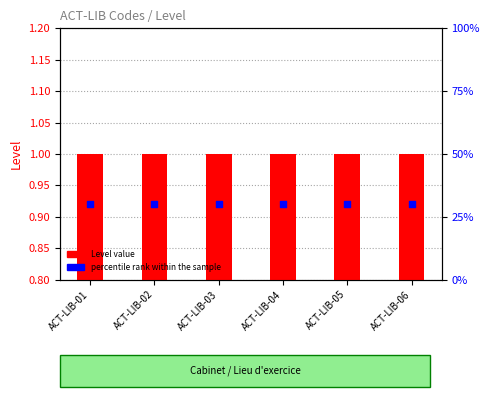

Is the value of Level value at ACT-LIB-01 greater than the value of percentile rank within the sample at ACT-LIB-03?

No